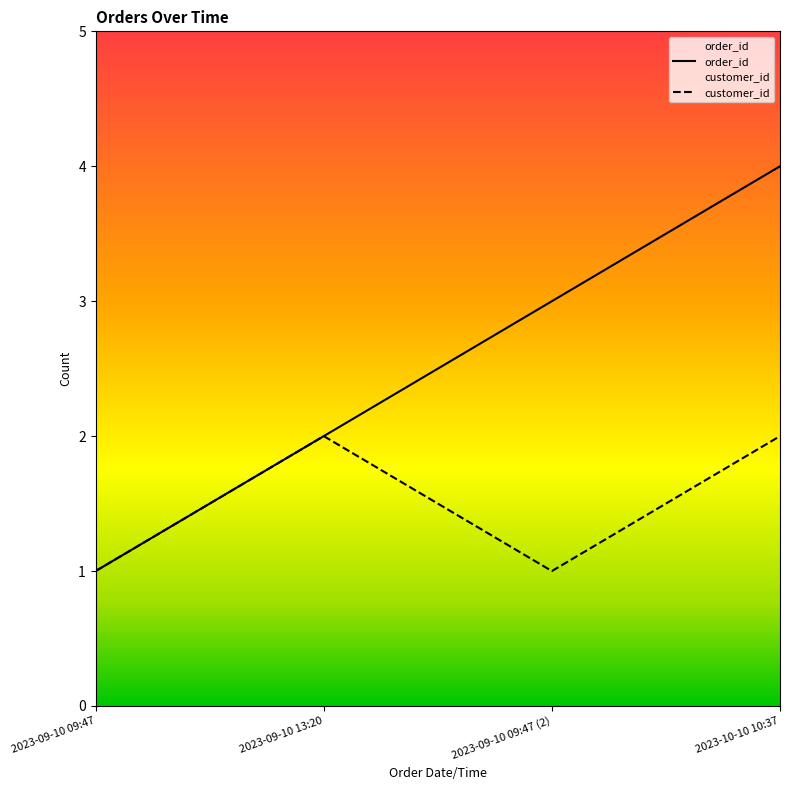

What is the difference between the maximum and minimum values in the customer_id series?

1